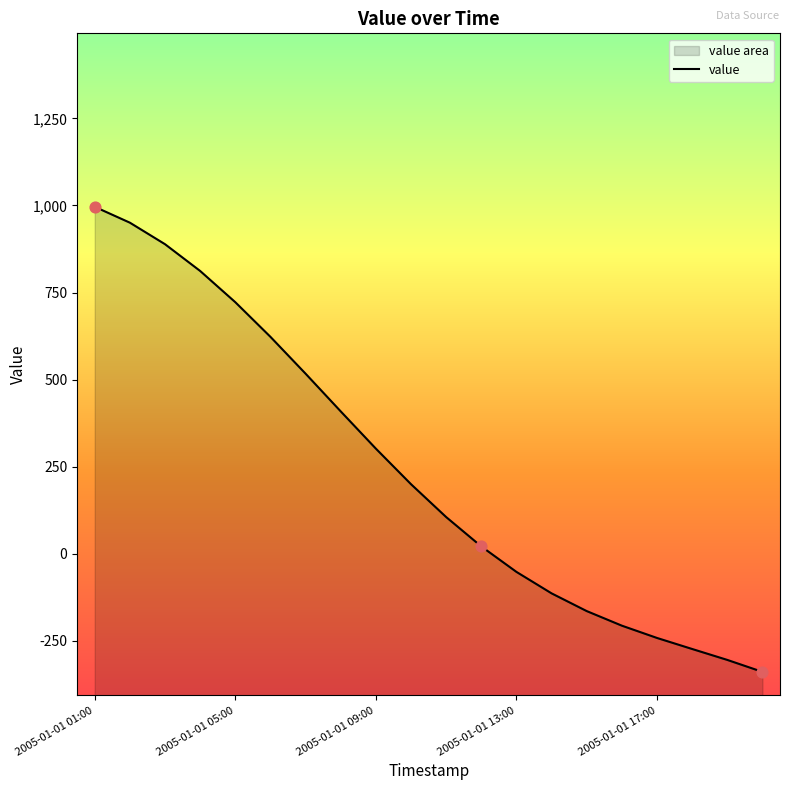

What is the change in value from 2005-01-01 03:00 to 2005-01-01 06:00?

-266.0